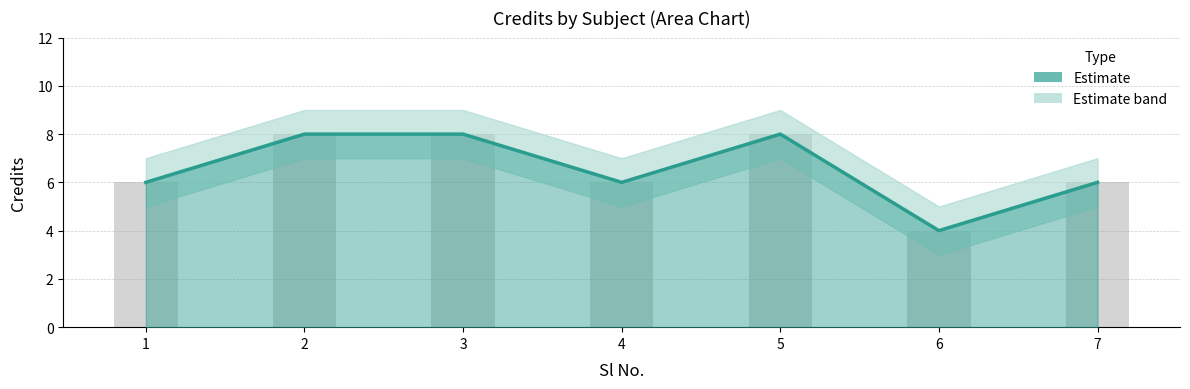

Are the bars horizontal?

No